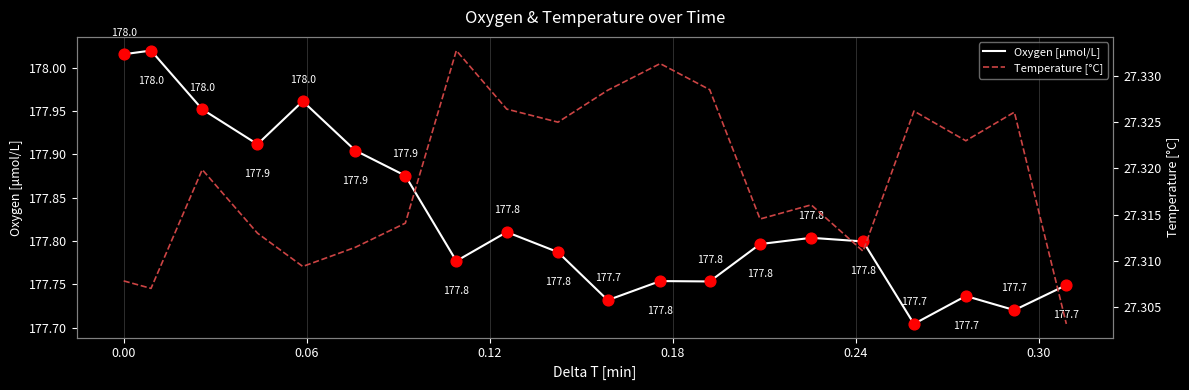

Which series has the widest spread of Y values?

Oxygen [μmol/L]